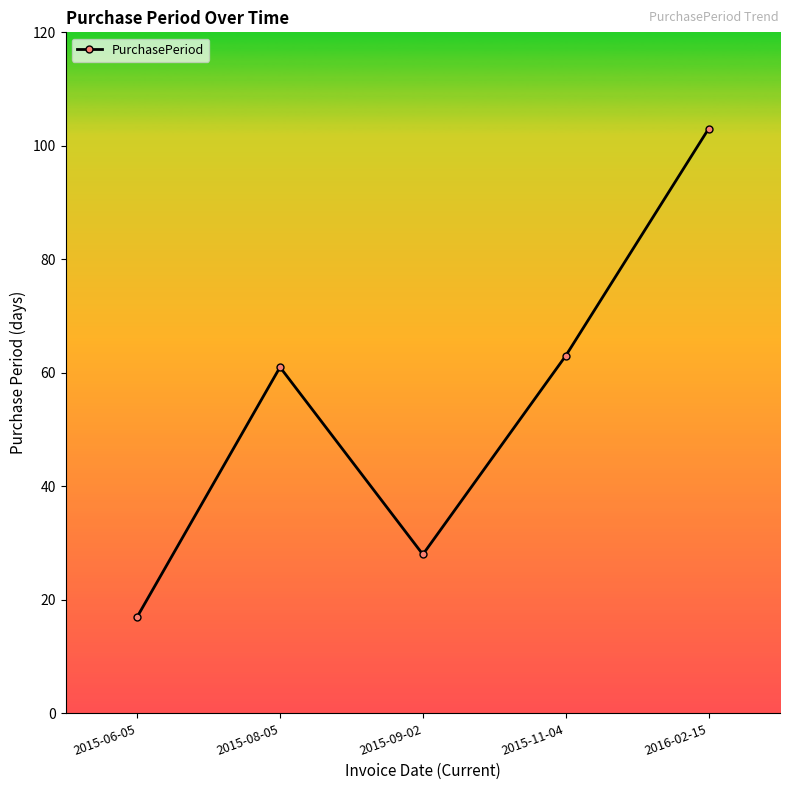

Does the chart display data point markers on the line(s)?

Yes